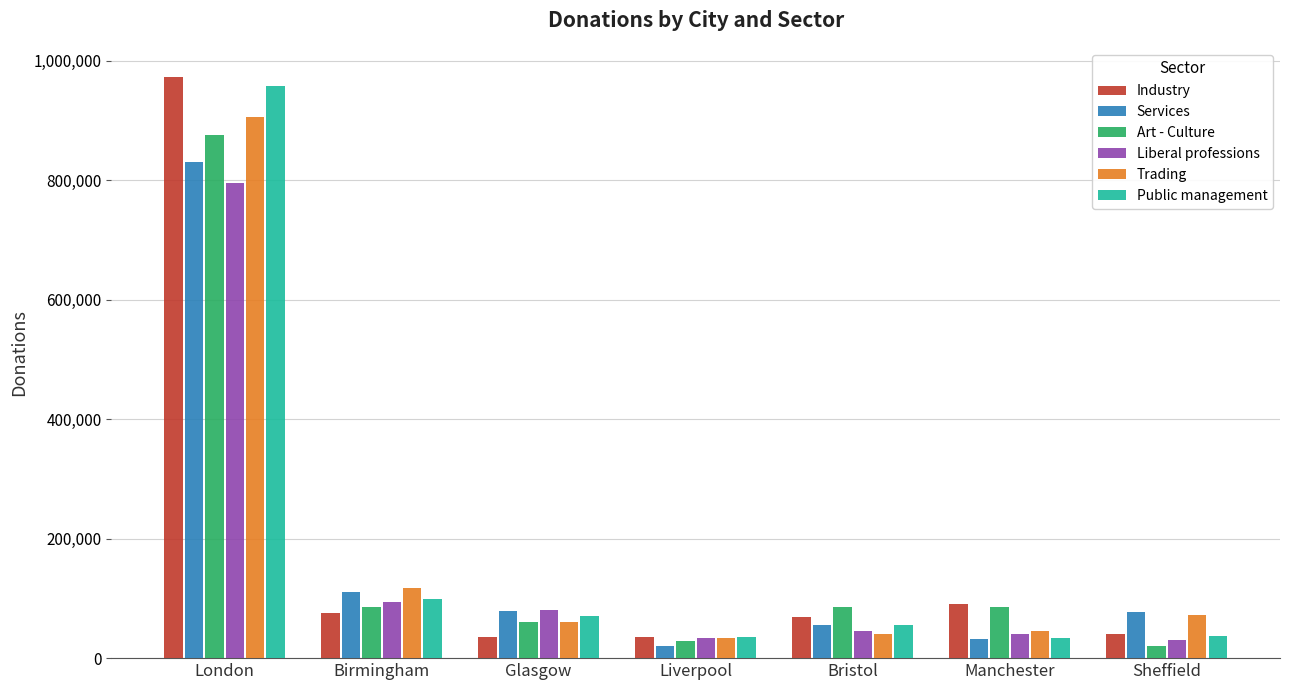

What is the spread (max minus min) of values at Liverpool?

15430